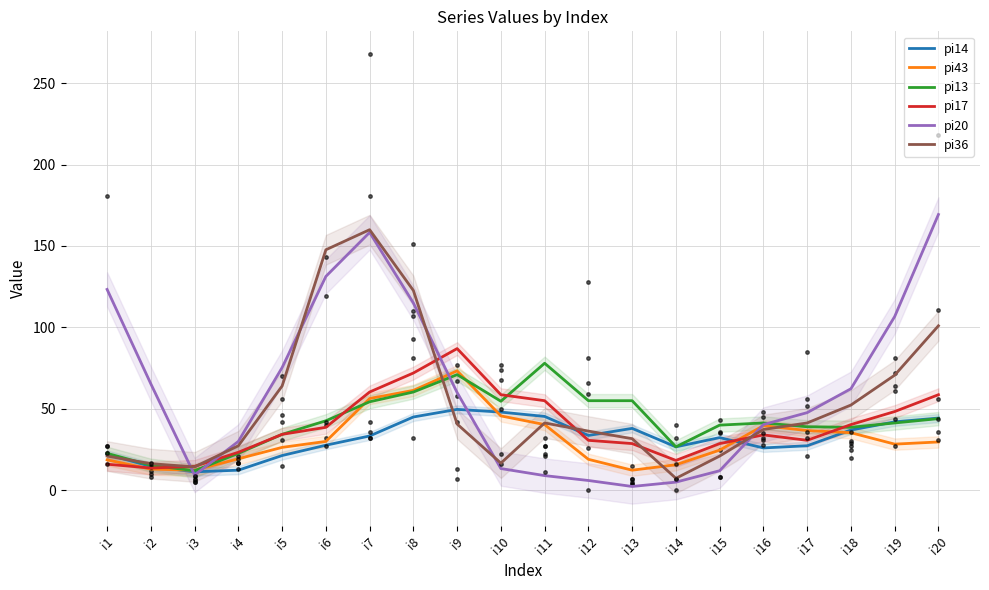

What is the value of the pi14 point at the 12th from the left?

33.7